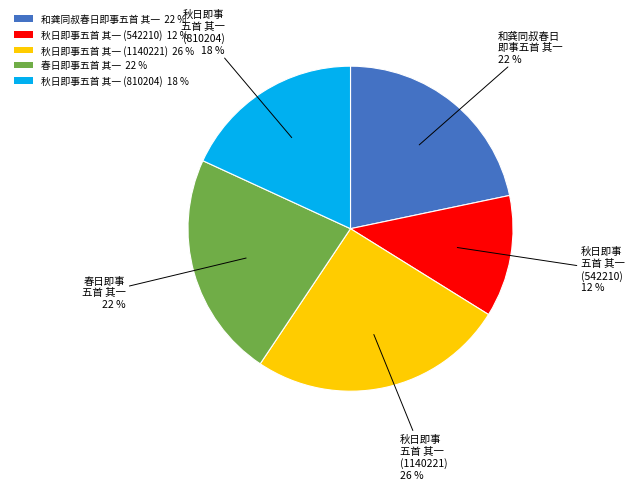

True or false: 秋日即事五首 其一 (810204) accounts for 18% of the total.

True